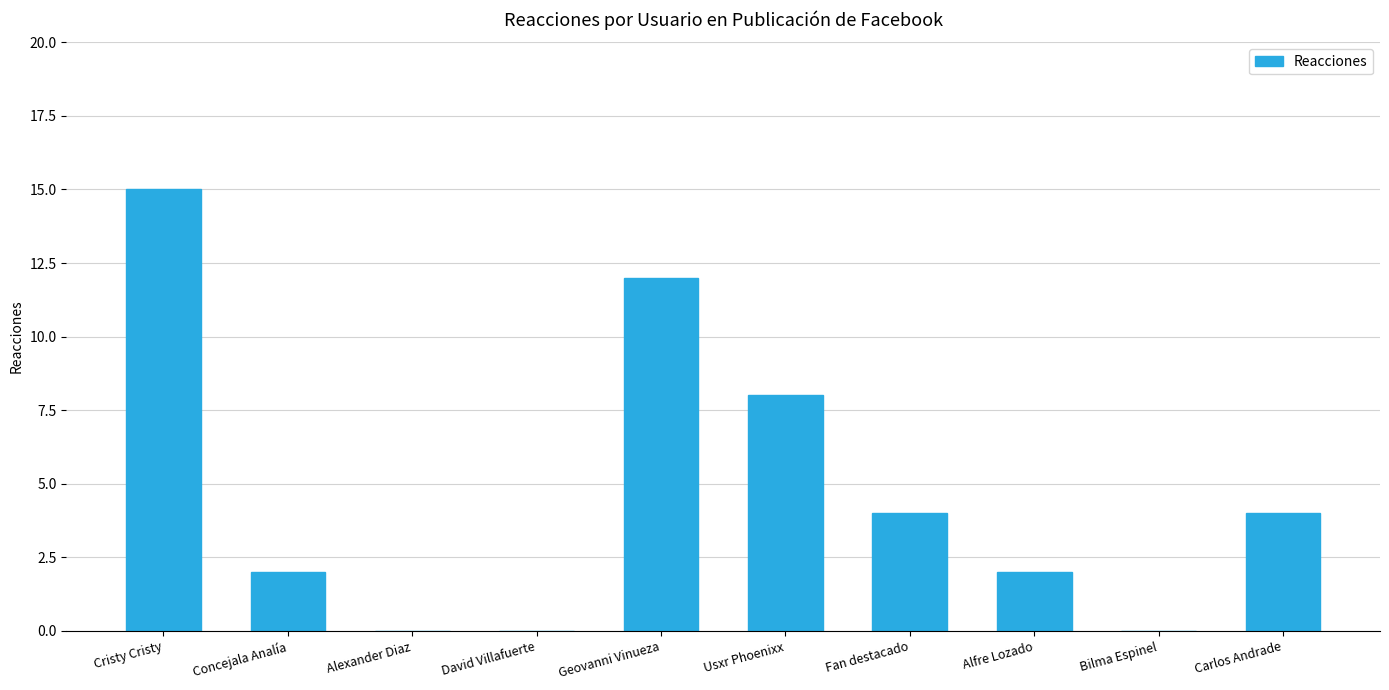

What is the ratio of the value at Cristy Cristy to the value at Alfre Lozado?

7.5